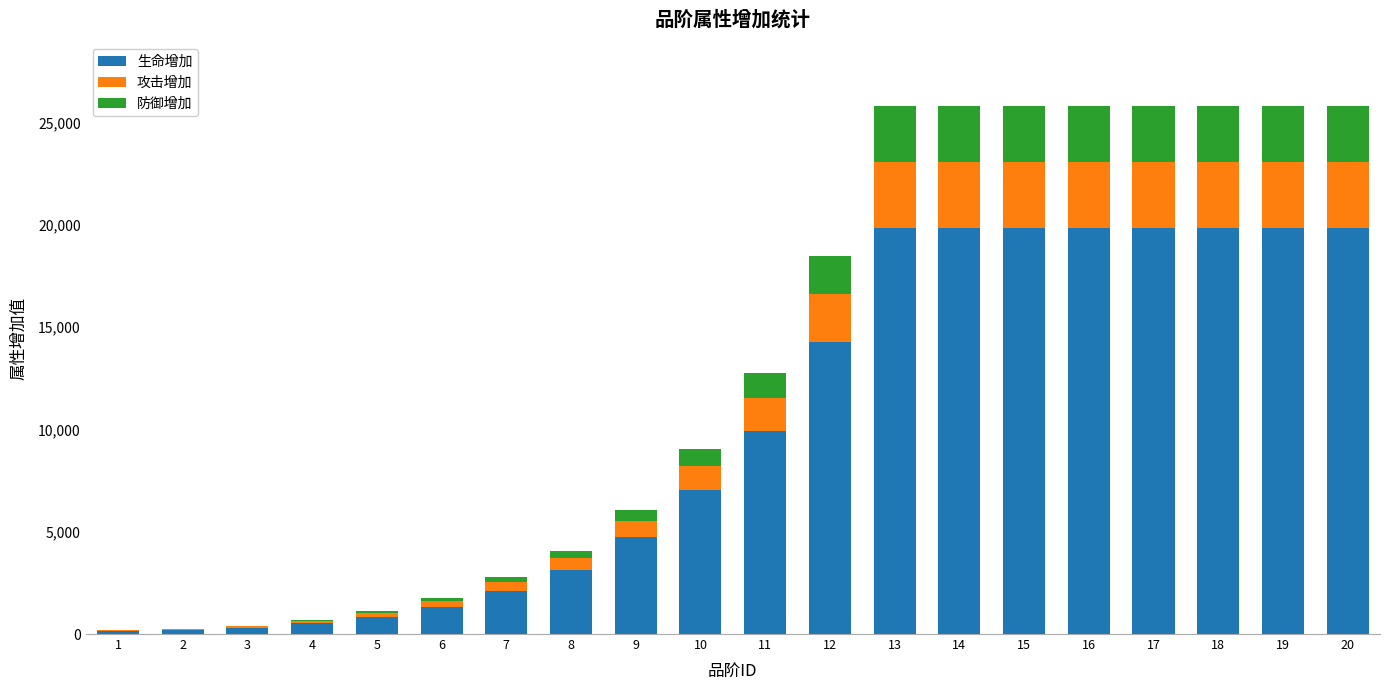

What is the highest value of the 生命增加 series?

19842